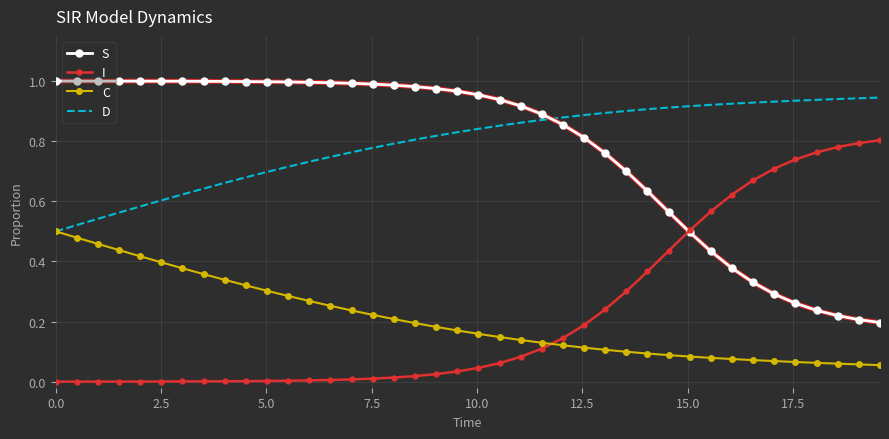

Rank the series by their maximum value, from lowest to highest.

C, I, D, S